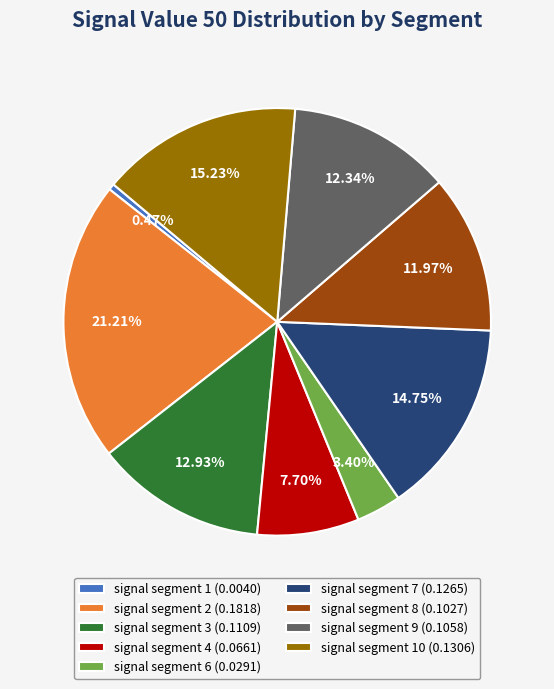

Approximately how many times larger is the value at signal segment 8 (0.1027) compared to signal segment 9 (0.1058)?

1.0